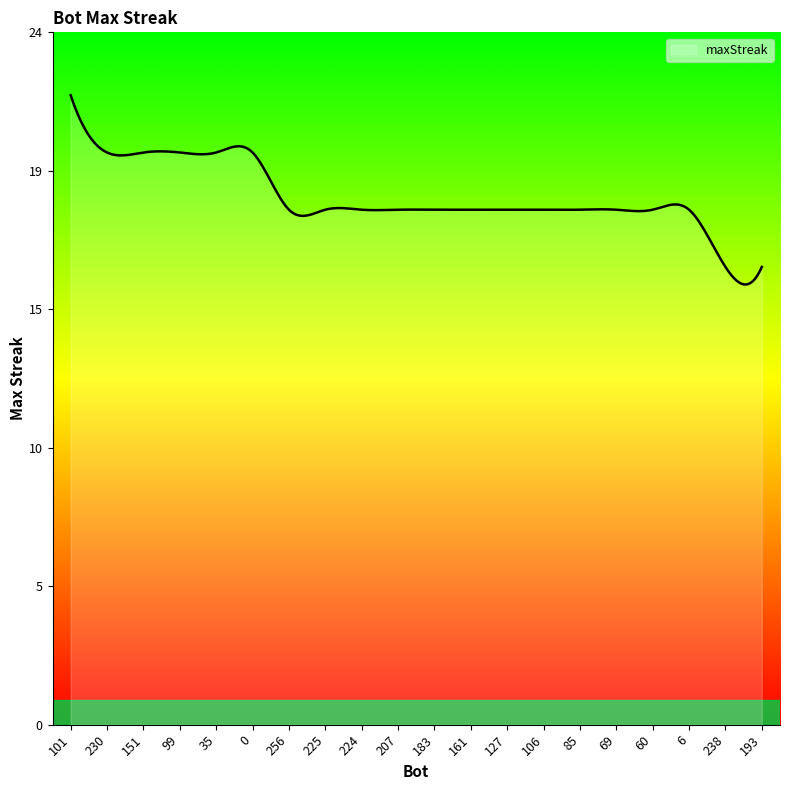

Does the chart display data point markers on the line(s)?

No